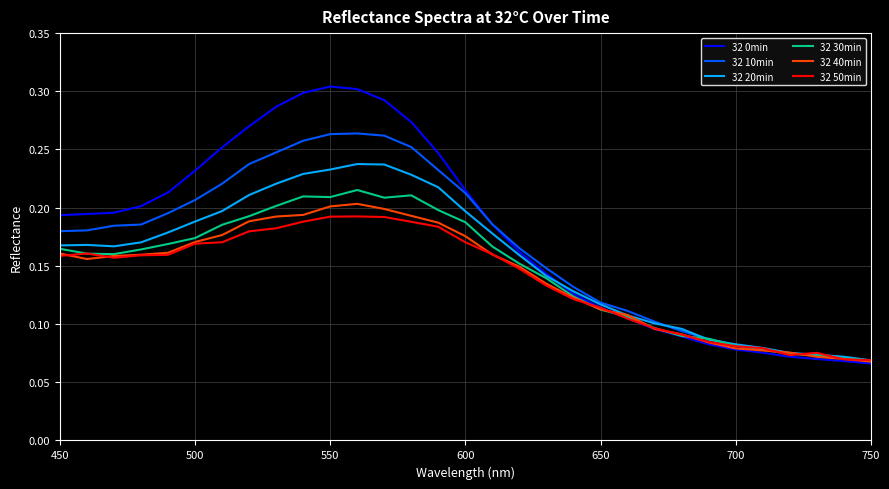

Which series has the widest spread of values?

32 0min